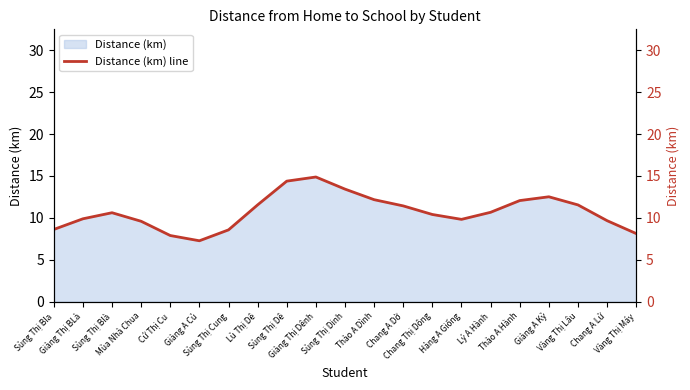

Count the number of values greater than 10.

12